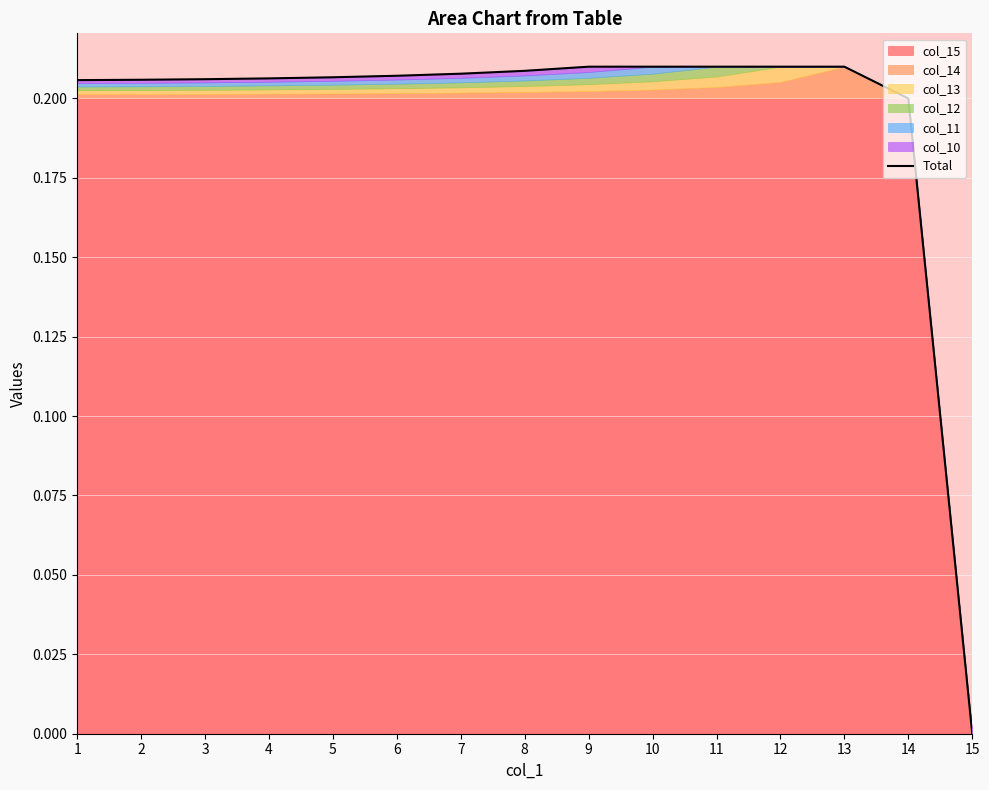

What is the maximum value shown in the chart?

0.2